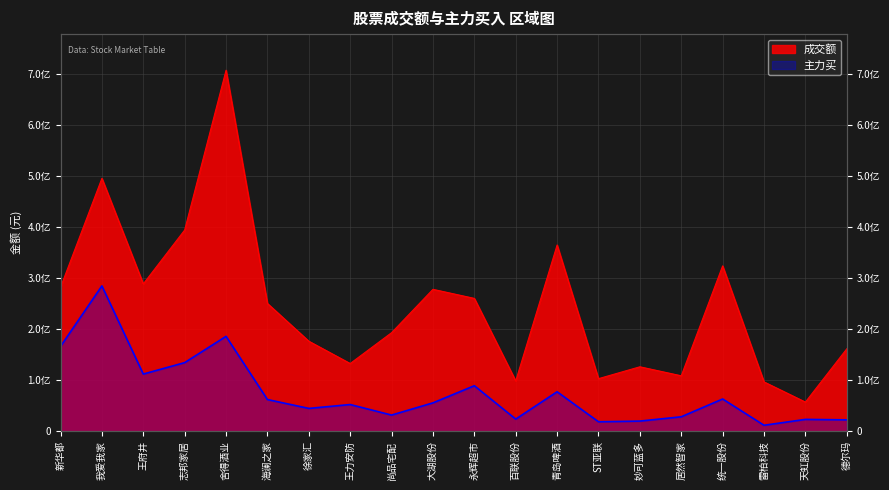

Which category has the highest value in the 成交额 series?

舍得酒业